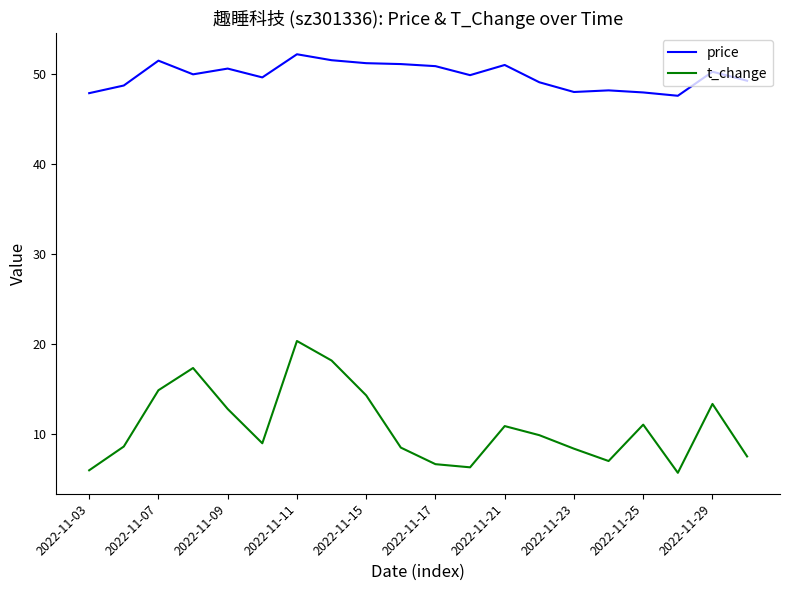

What are all the series names shown in the legend?

price, t_change